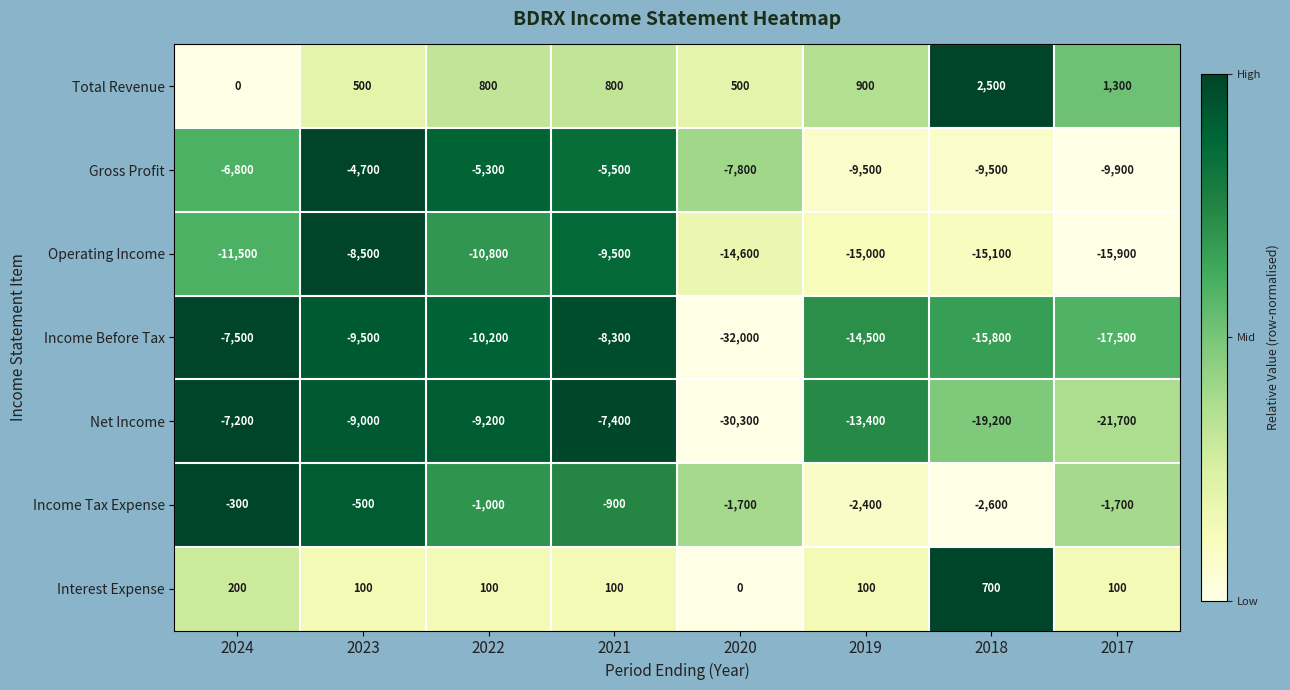

What is the total value across all series at 2021?

-30700